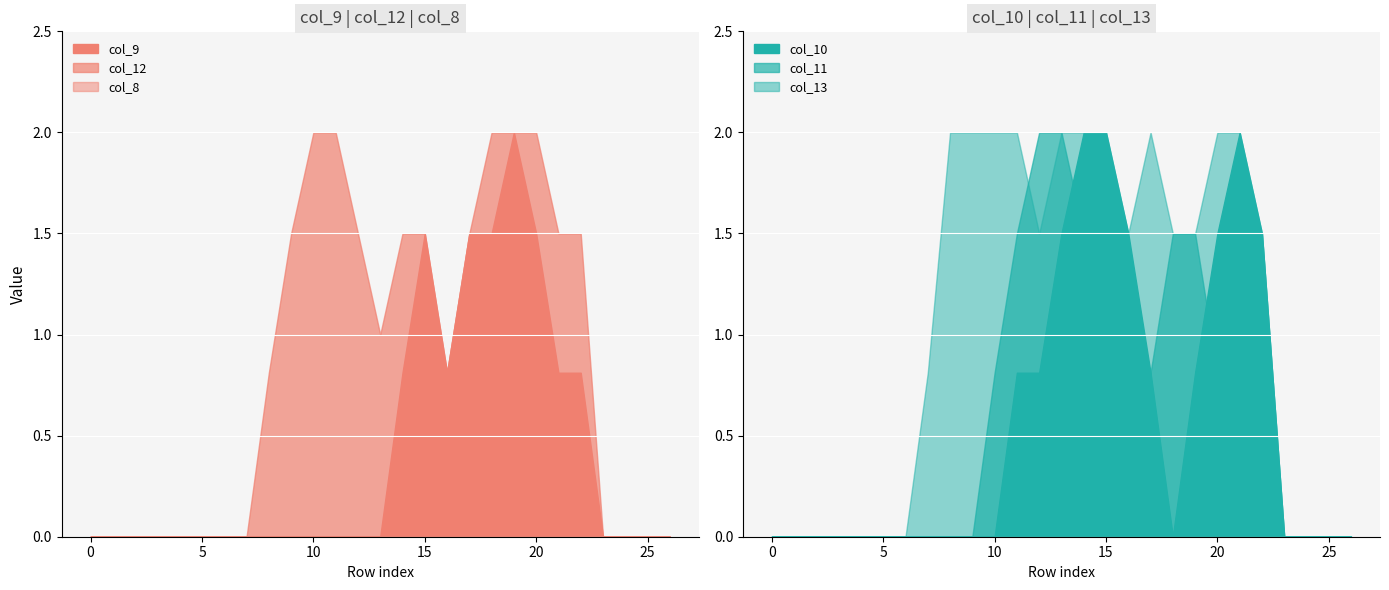

True or false: col_11 has a value of 0.8 at 20.

True